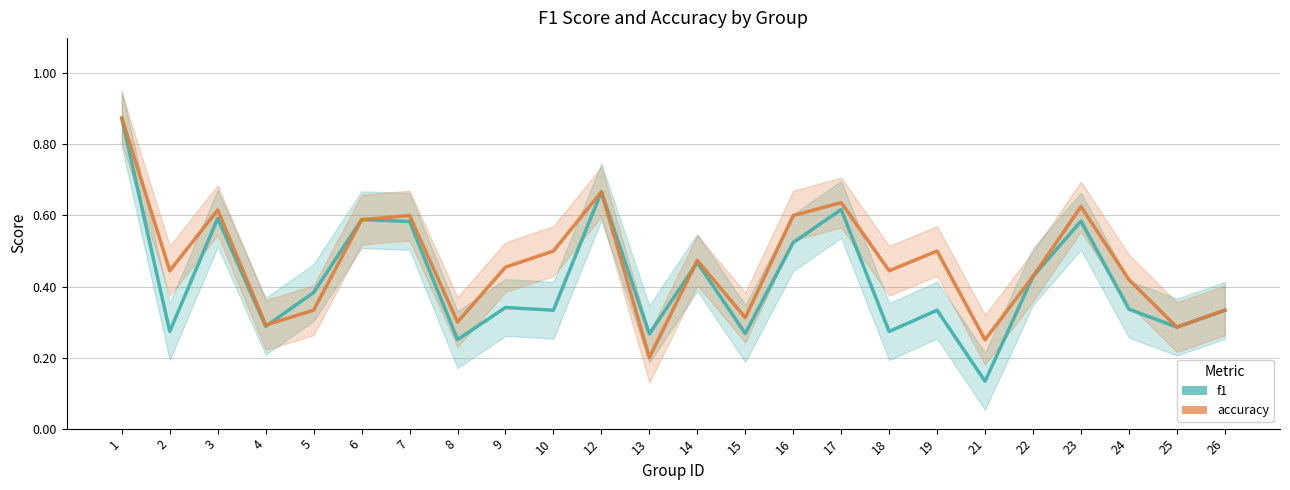

What is the average value of the accuracy series?

0.5